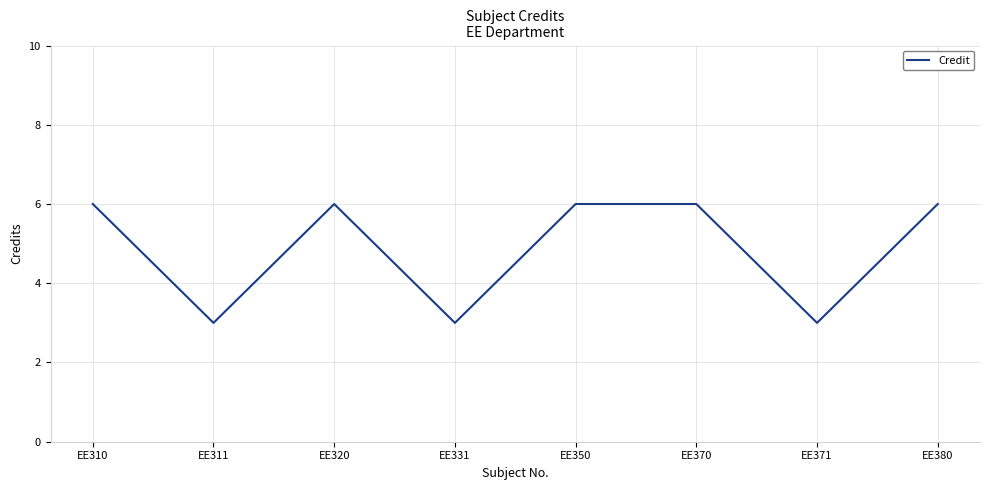

Reading left to right, transcribe all the data shown in this chart.

6	3	6	3	6	6	3	6